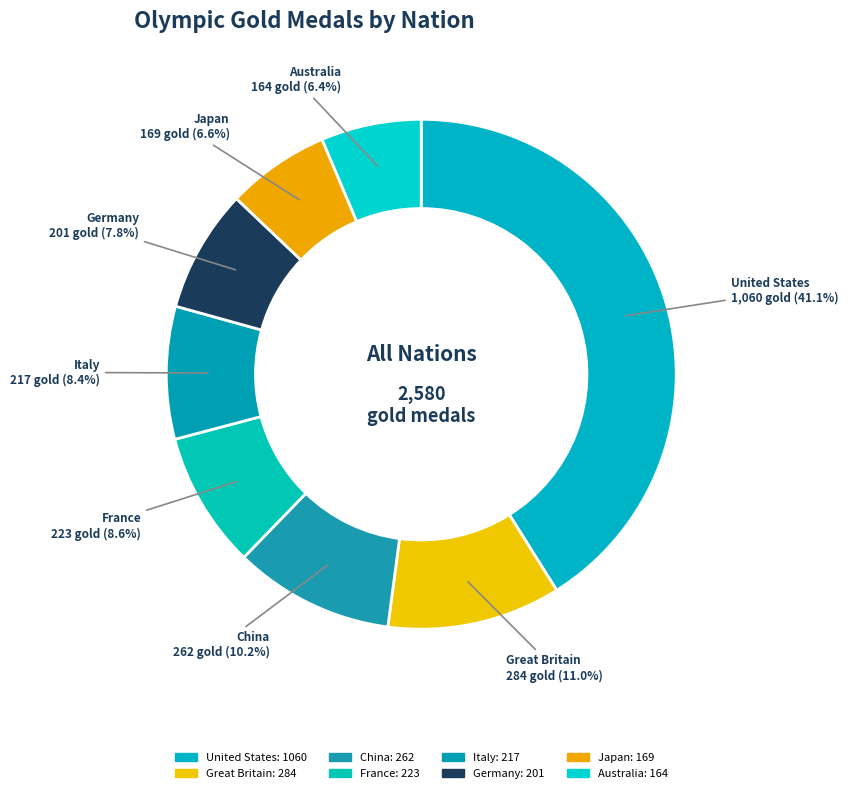

How many slices are in this pie chart?

8